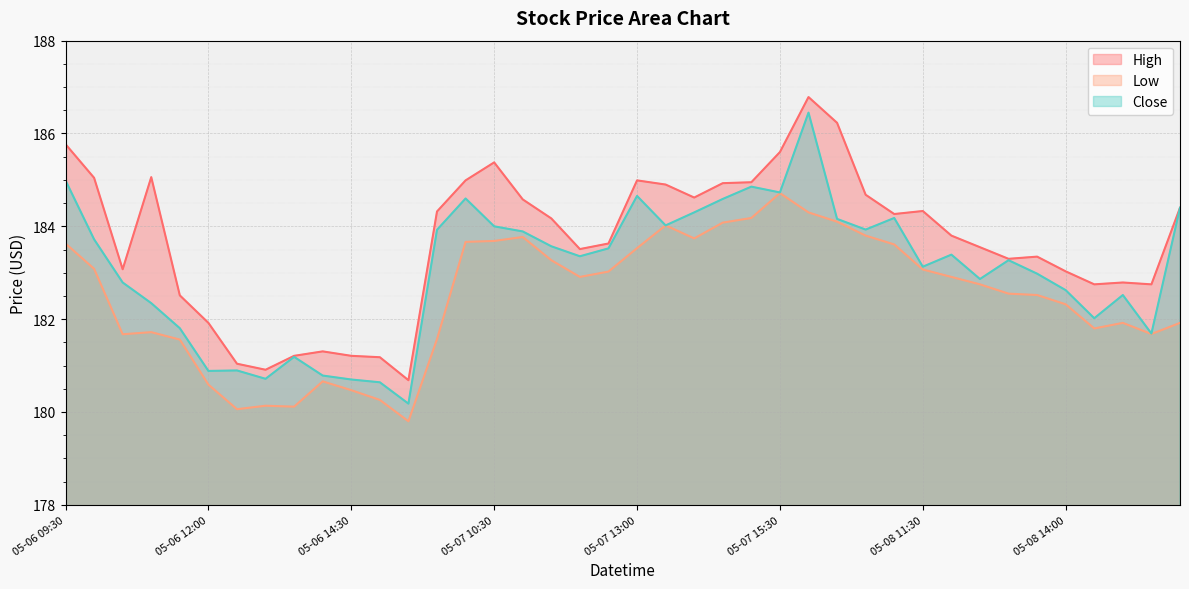

True or false: Low and Close intersect in this chart.

False